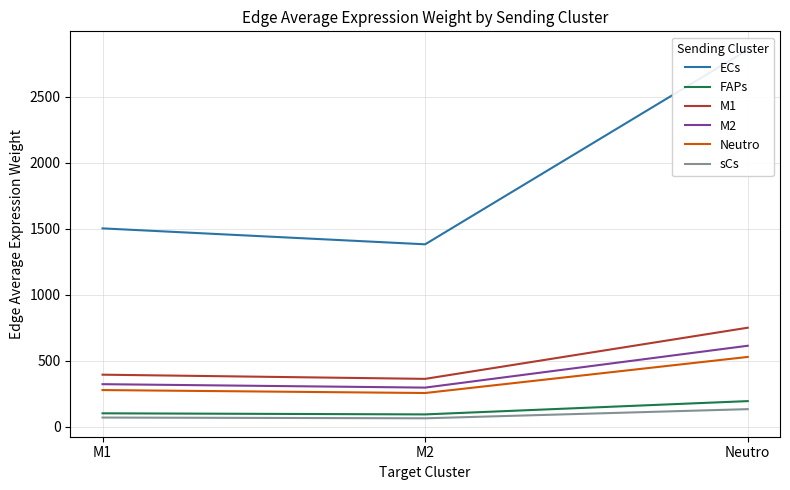

True or false: Neutro has a value of 842.7 at Neutro.

False